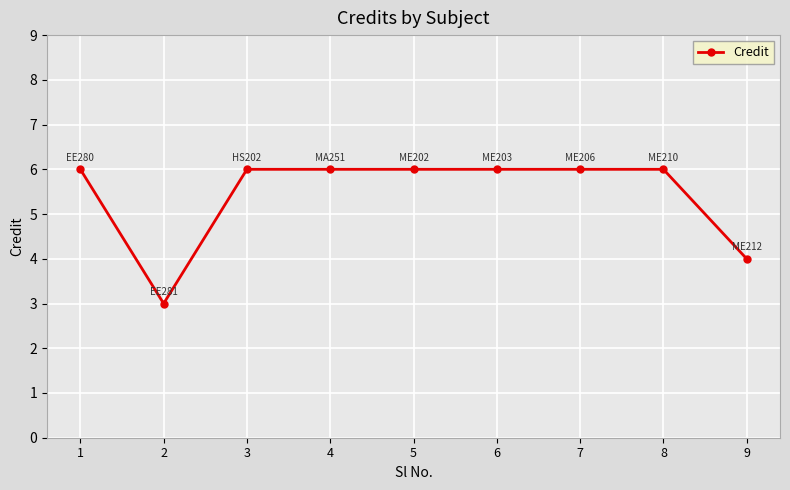

What is the smallest value displayed?

3